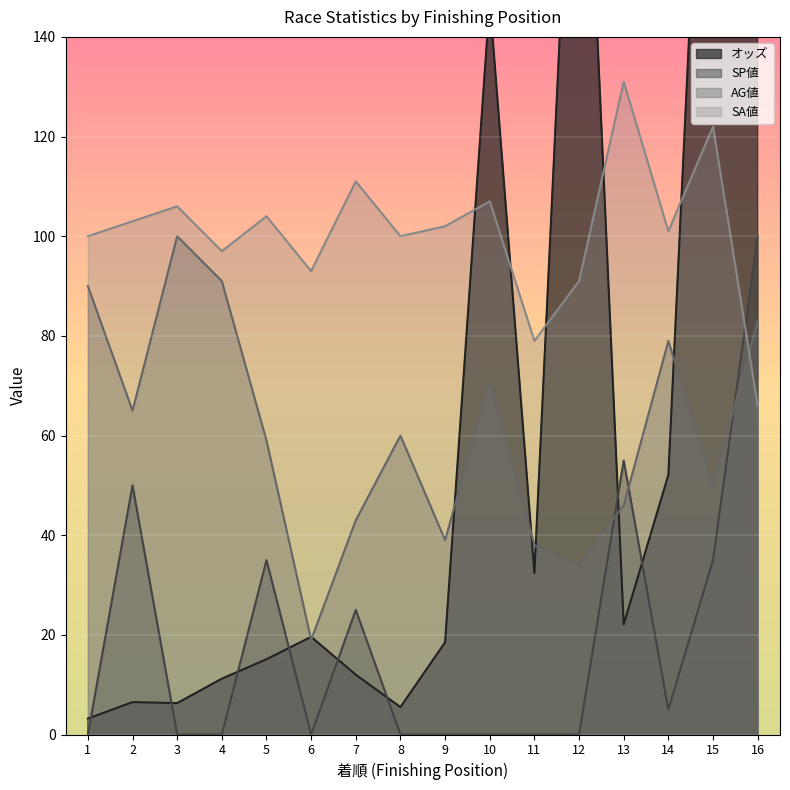

True or false: AG値 has a value of 99.4 at 5.

False